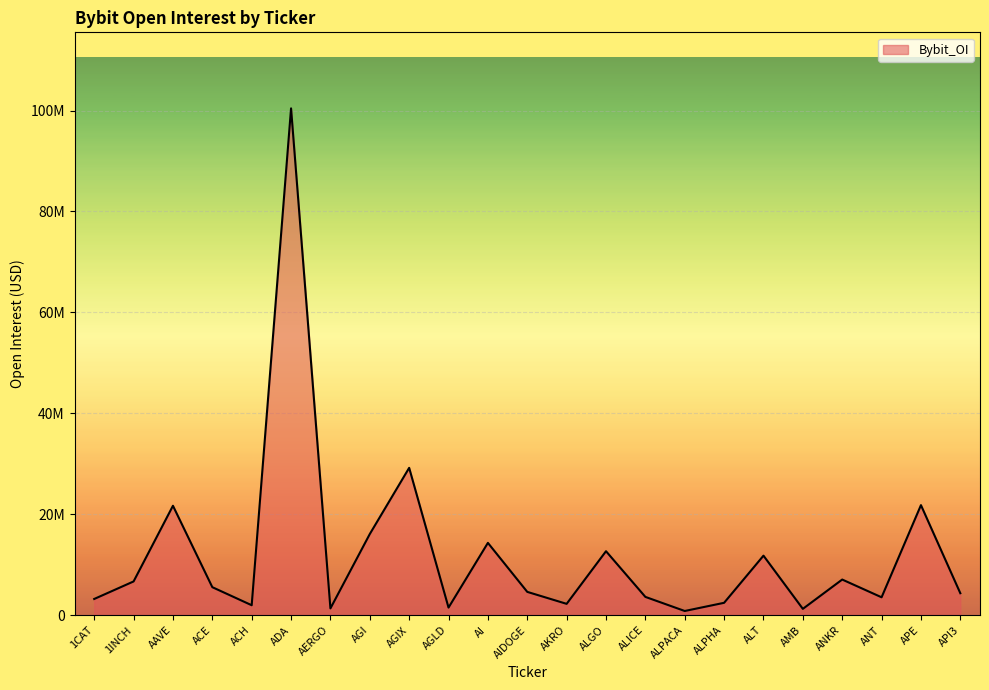

Does the chart display data point markers on the line(s)?

No